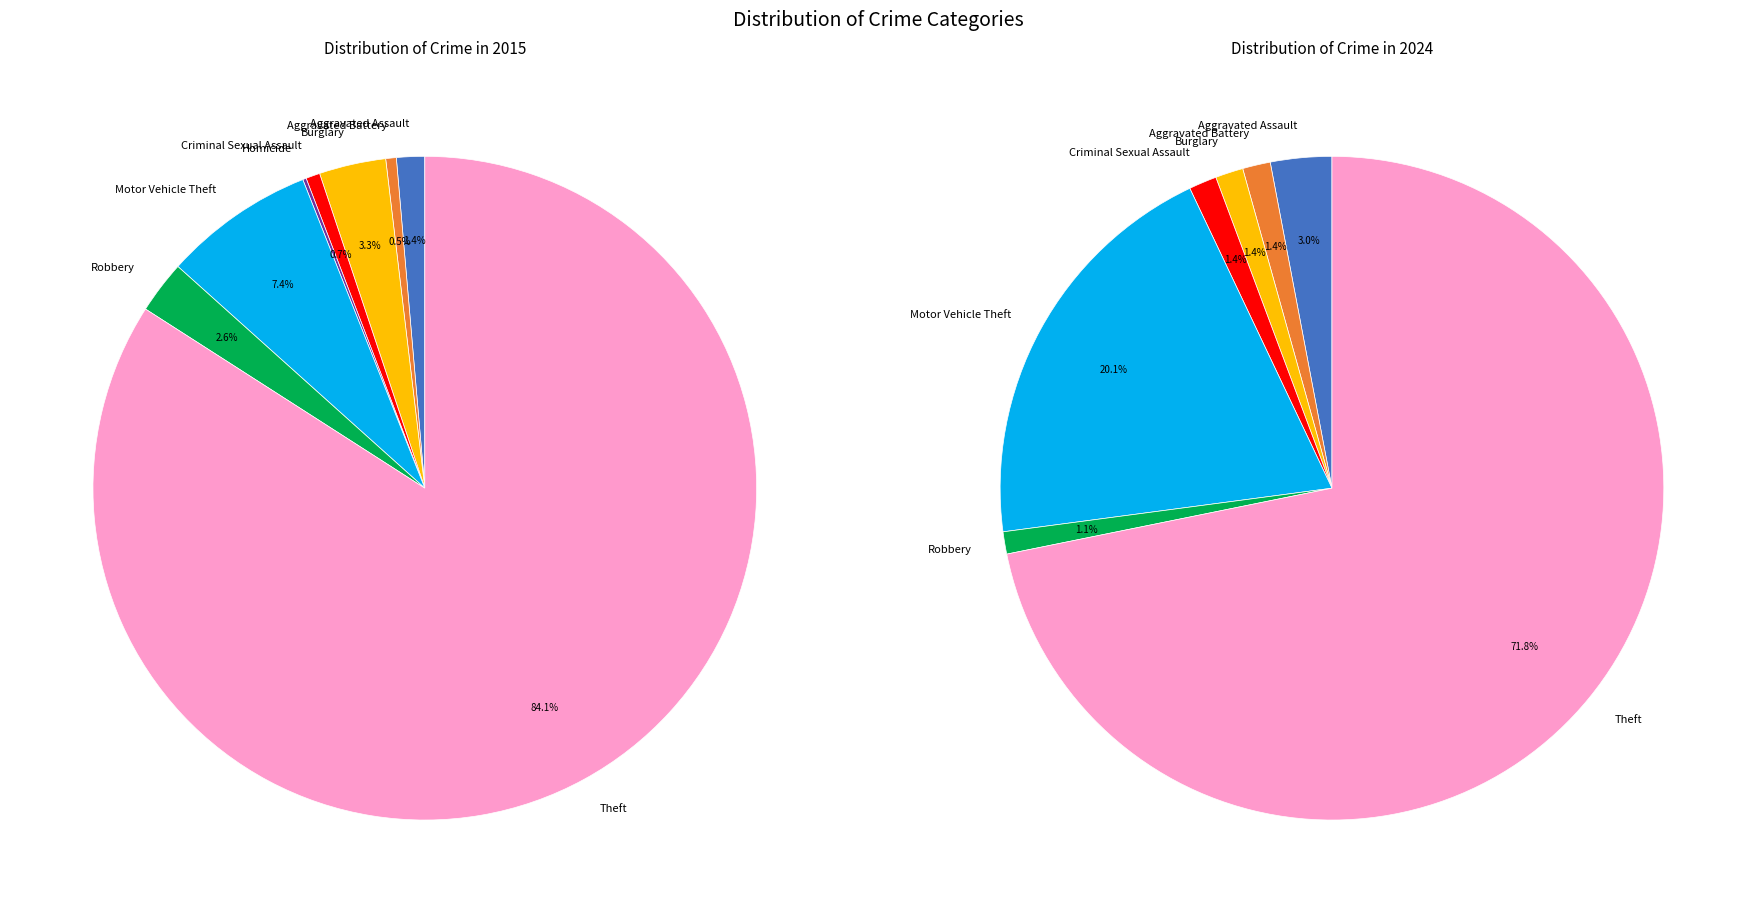

The 8 slice represents 71% of the pie. True or false?

False